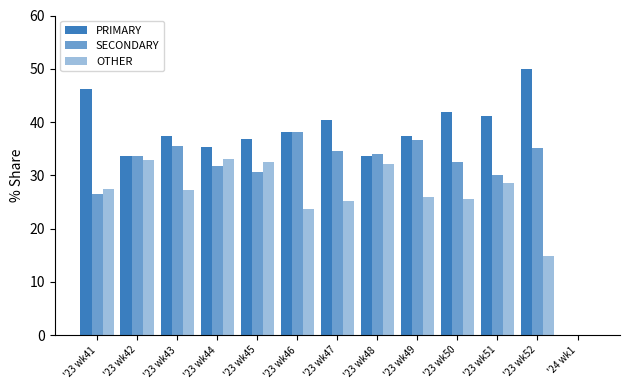

At which label does SECONDARY reach its minimum?

'24 wk1